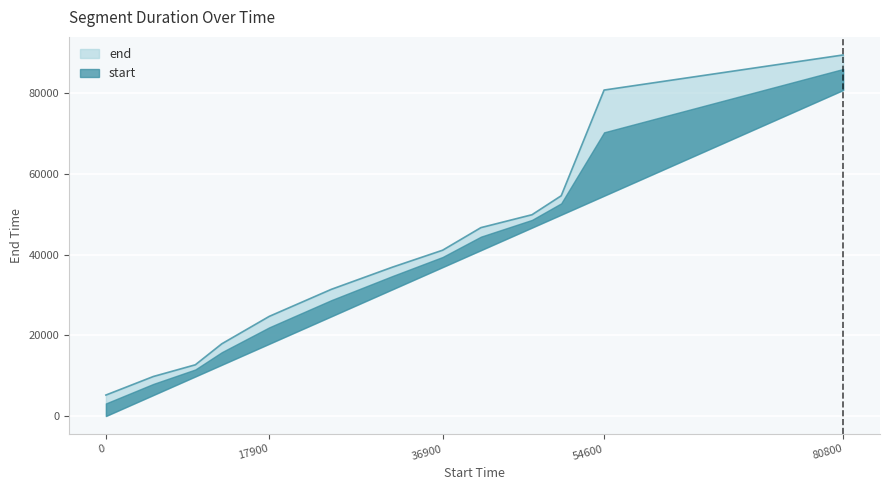

Where is the data nearest to the value 47350?

41100